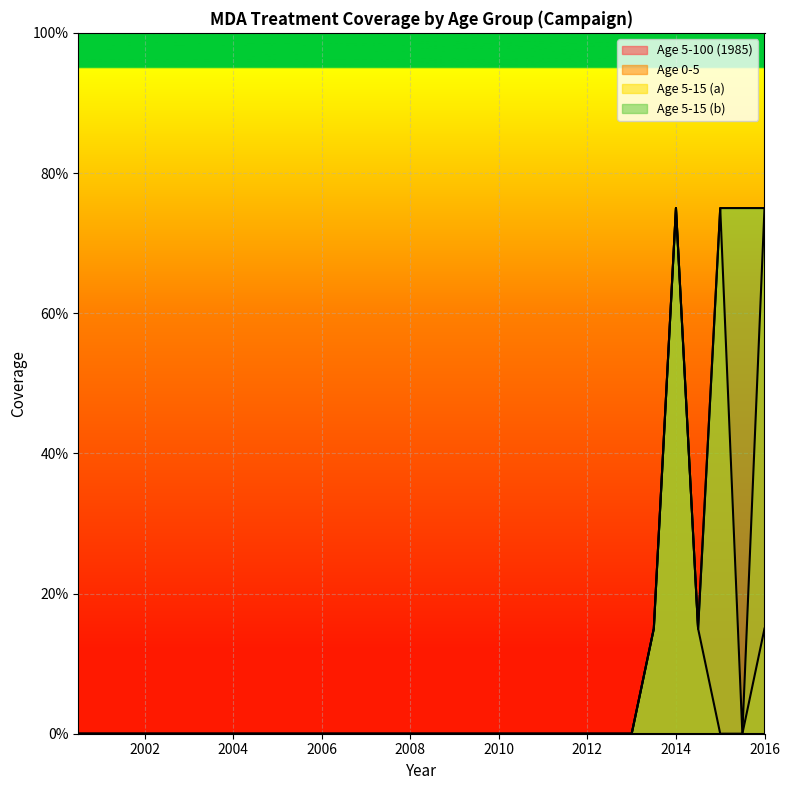

Reading left to right, list all the values displayed in this chart.

Age 0-5: 0.0	0.0	0.0	0.0	0.0	0.0	0.0	0.0	0.0	0.0	0.0	0.0	0.0	0.0	0.1	0.8	0.1	0.0	0.0	0.1
Age 5-15 (a): 0.0	0.0	0.0	0.0	0.0	0.0	0.0	0.0	0.0	0.0	0.0	0.0	0.0	0.0	0.1	0.8	0.1	0.8	0.0	0.8
Age 5-15 (b): 0.0	0.0	0.0	0.0	0.0	0.0	0.0	0.0	0.0	0.0	0.0	0.0	0.0	0.0	0.1	0.8	0.1	0.8	0.8	0.8